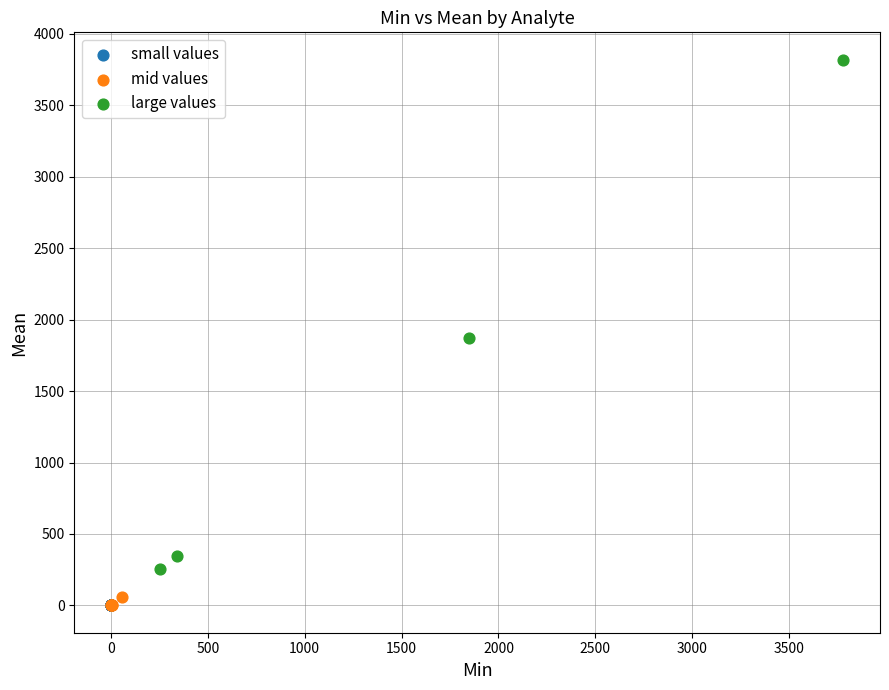

What are all the series names shown in the legend?

small values, mid values, large values